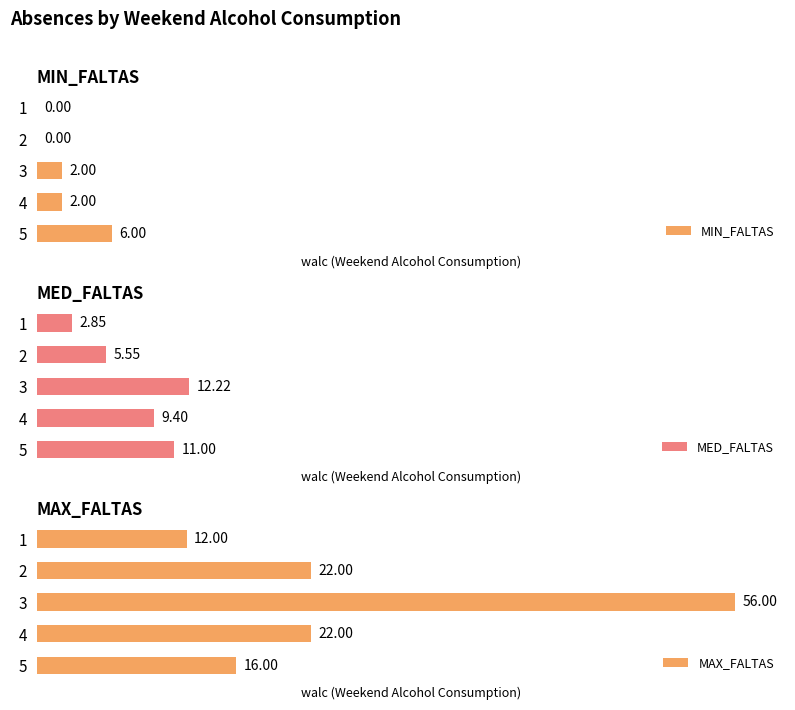

How many categories are shown in the chart?

5